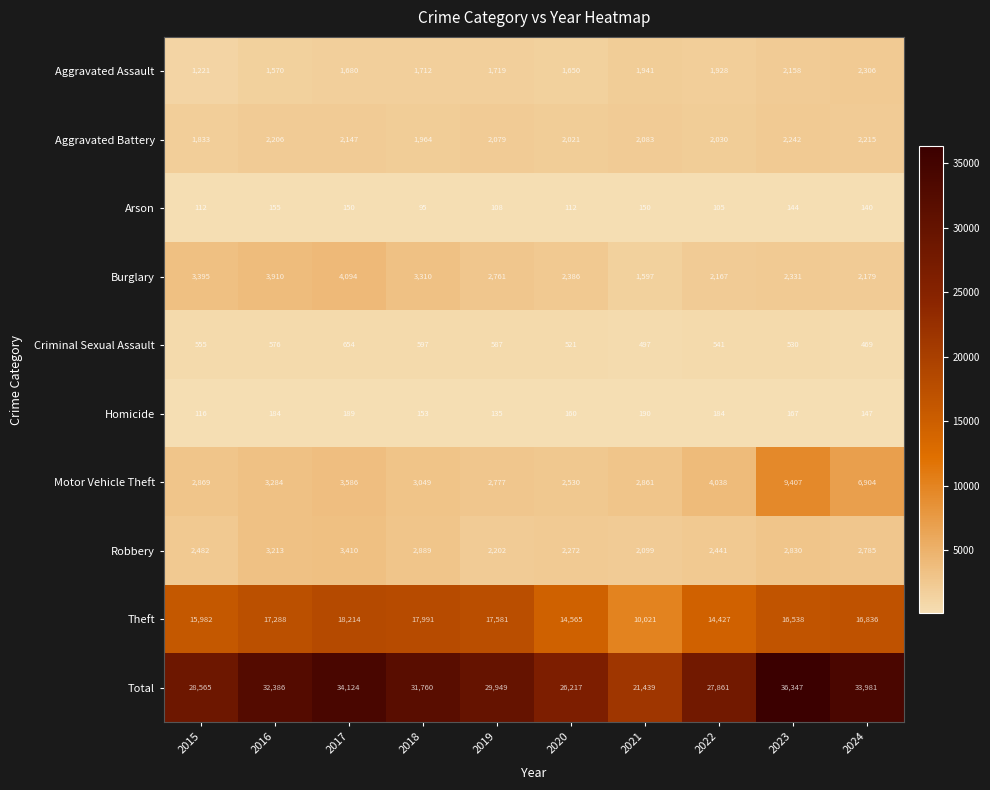

Which series has the largest range (max minus min)?

Total